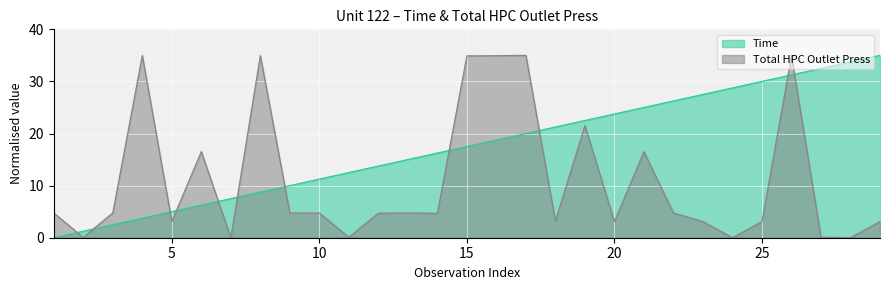

Reading left to right, list all the values displayed in this chart.

Time: 1=0.0	2=1.2	3=2.5	4=3.8	5=5.0	6=6.2	7=7.5	8=8.8	9=10.0	10=11.2	11=12.5	12=13.8	13=15.0	14=16.2	15=17.5	16=18.8	17=20.0	18=21.2	19=22.5	20=23.8	21=25.0	22=26.2	23=27.5	24=28.8	25=30.0	26=31.2	27=32.5	28=33.8	29=35.0
Total HPC Outlet Press: 1=4.7	2=0.1	3=4.8	4=35.0	5=3.1	6=16.5	7=0.0	8=35.0	9=4.7	10=4.7	11=0.1	12=4.7	13=4.8	14=4.7	15=34.9	16=34.9	17=35.0	18=3.2	19=21.5	20=3.1	21=16.5	22=4.7	23=3.1	24=0.0	25=3.1	26=34.9	27=0.1	28=0.0	29=3.1